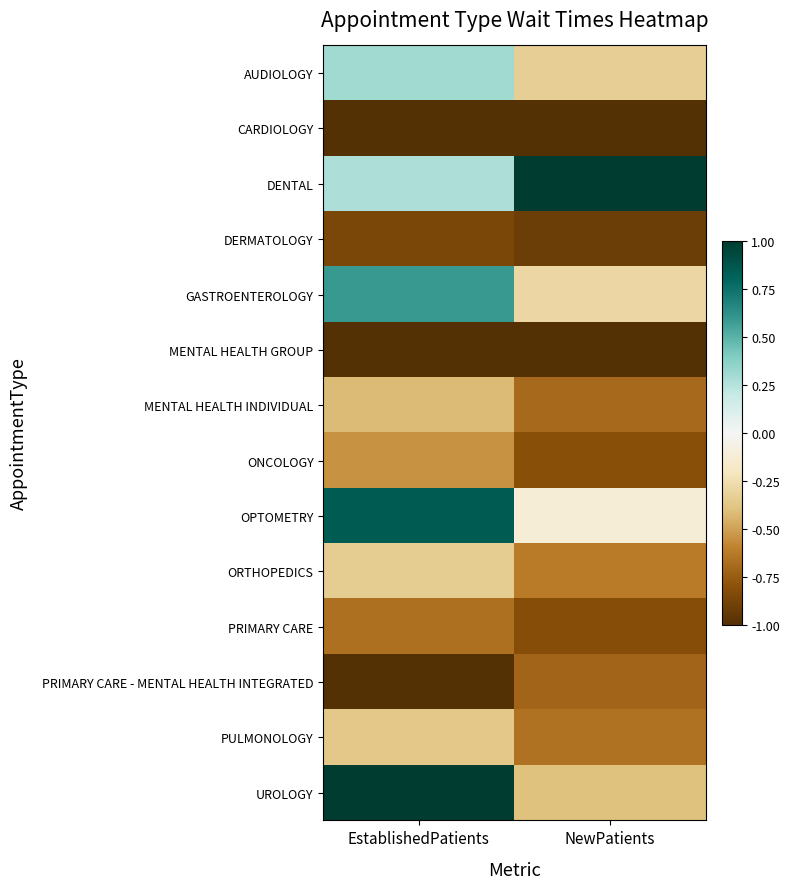

What is the total value across all series at EstablishedPatients?

-3.2